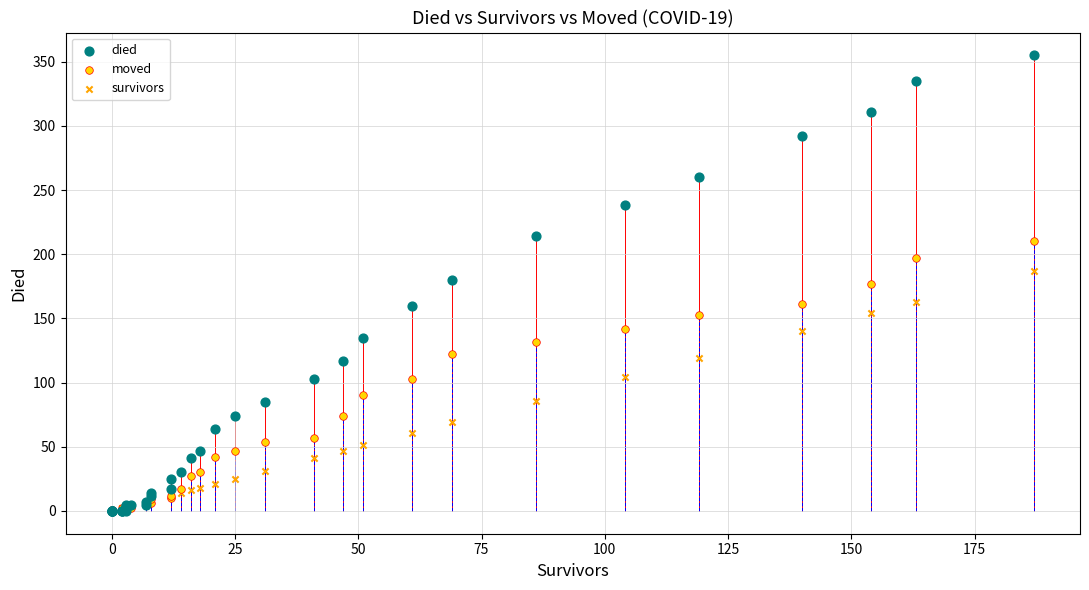

What are all the series names shown in the legend?

died, moved, survivors